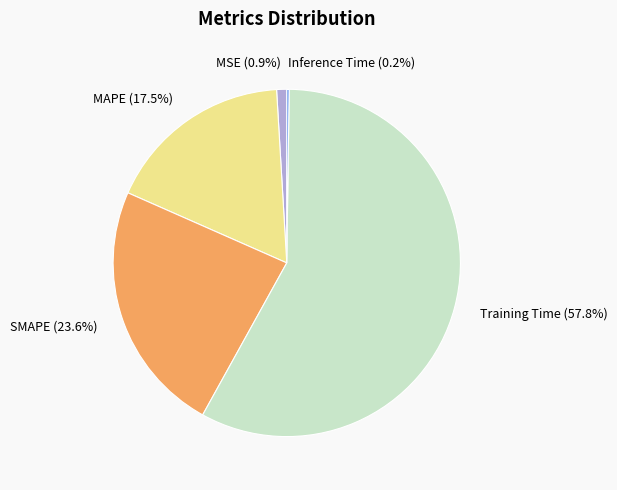

Combined, do Training Time and MSE account for over 50%?

Yes